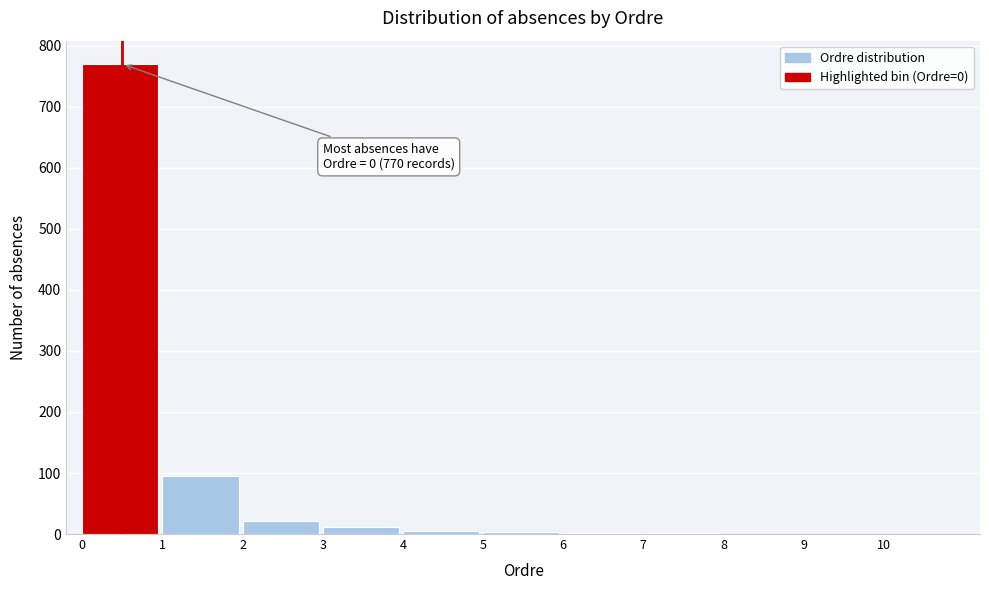

What is the greatest value displayed?

770